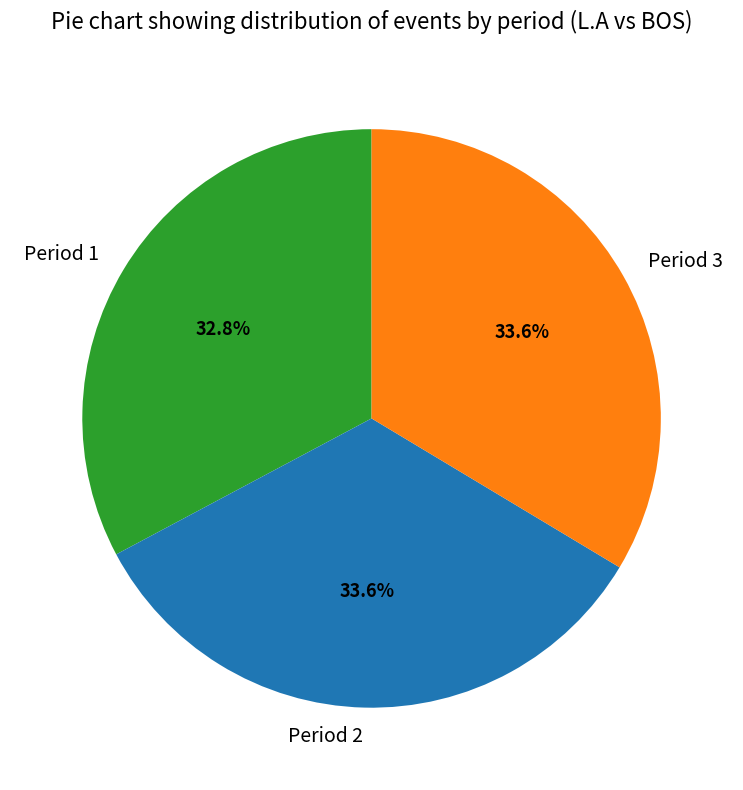

Does Period 3 represent more than half of the total?

No